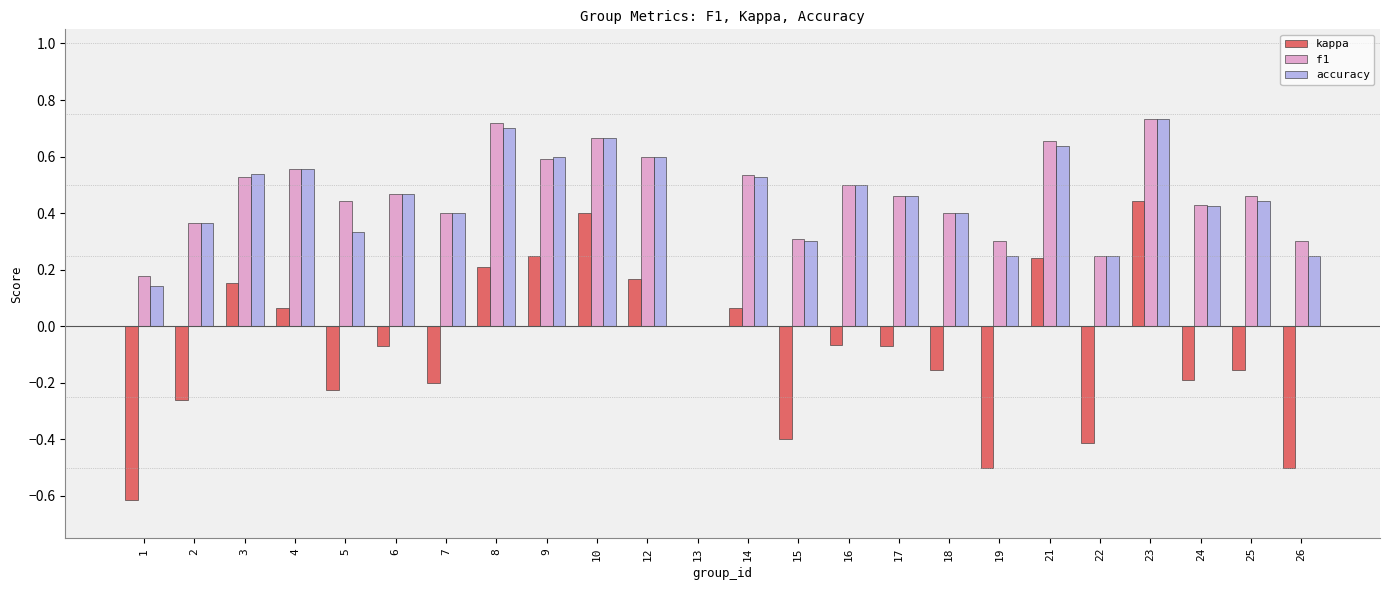

Between 4 and 16, which series saw the biggest shift?

kappa